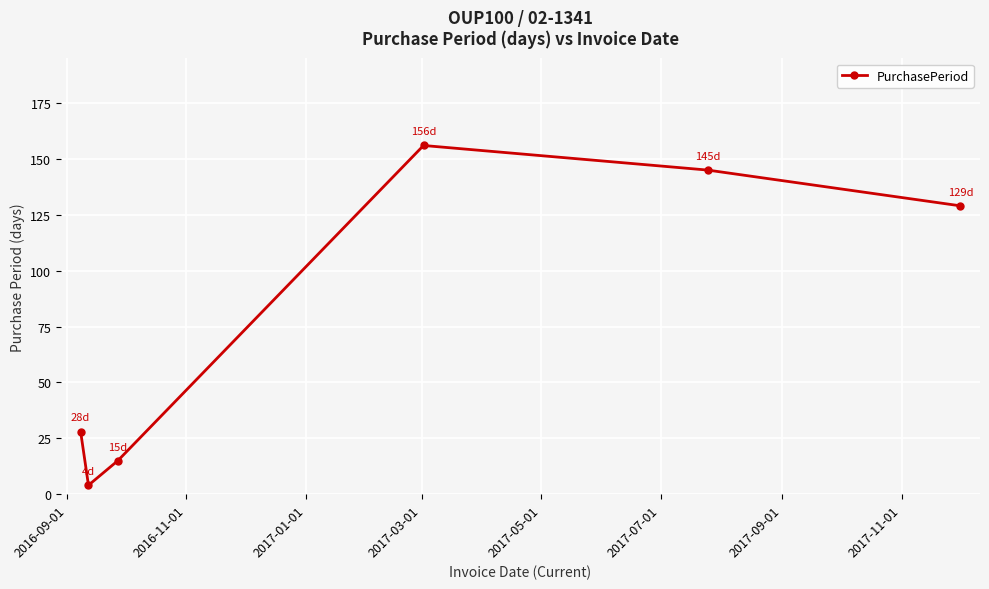

How many points are higher than both their immediate neighbors (excluding endpoints)?

1